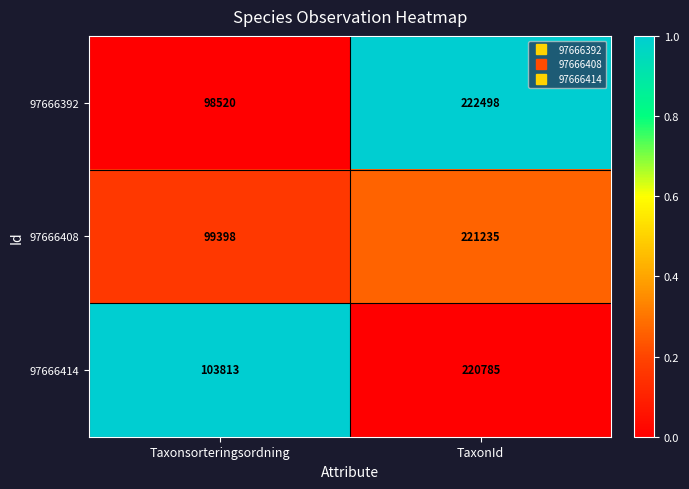

Is the value of 97666408 at TaxonId greater than the value of 97666392 at TaxonId?

No